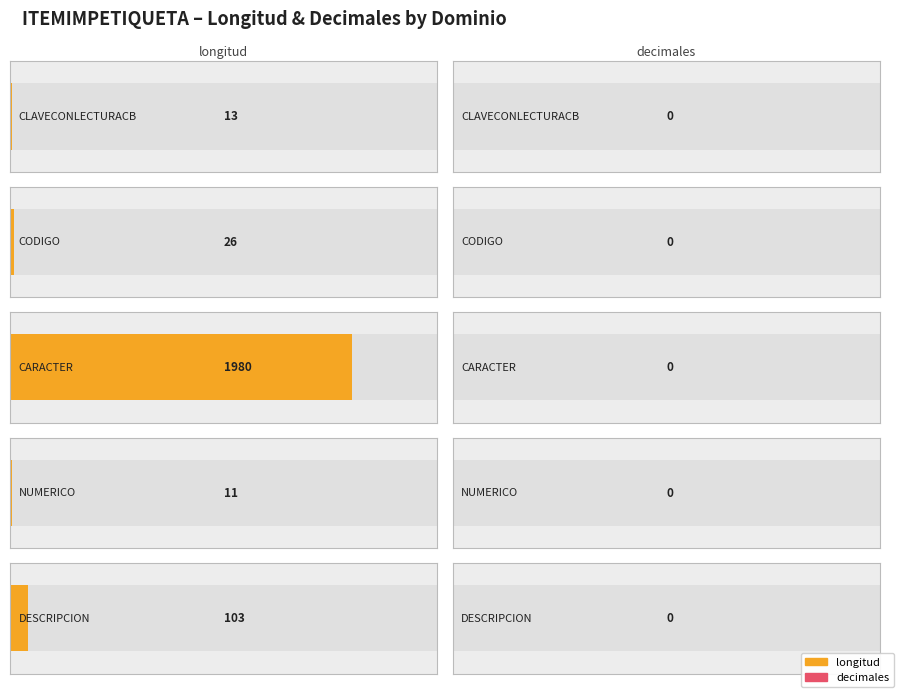

List the series in order of their peak value, lowest first.

decimales, longitud